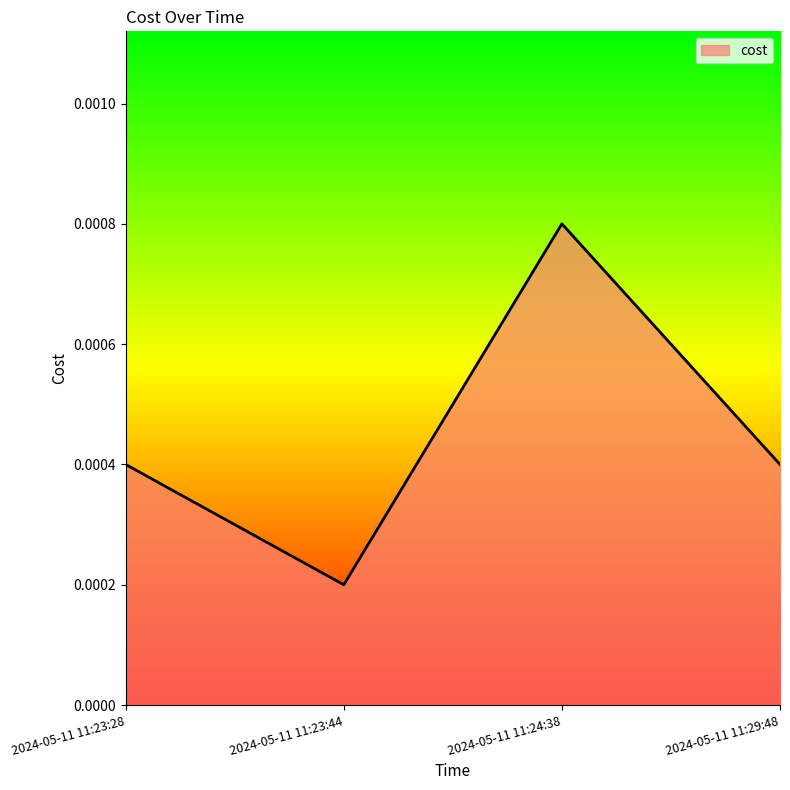

What position from the right is 2024-05-11 11:24:38?

2